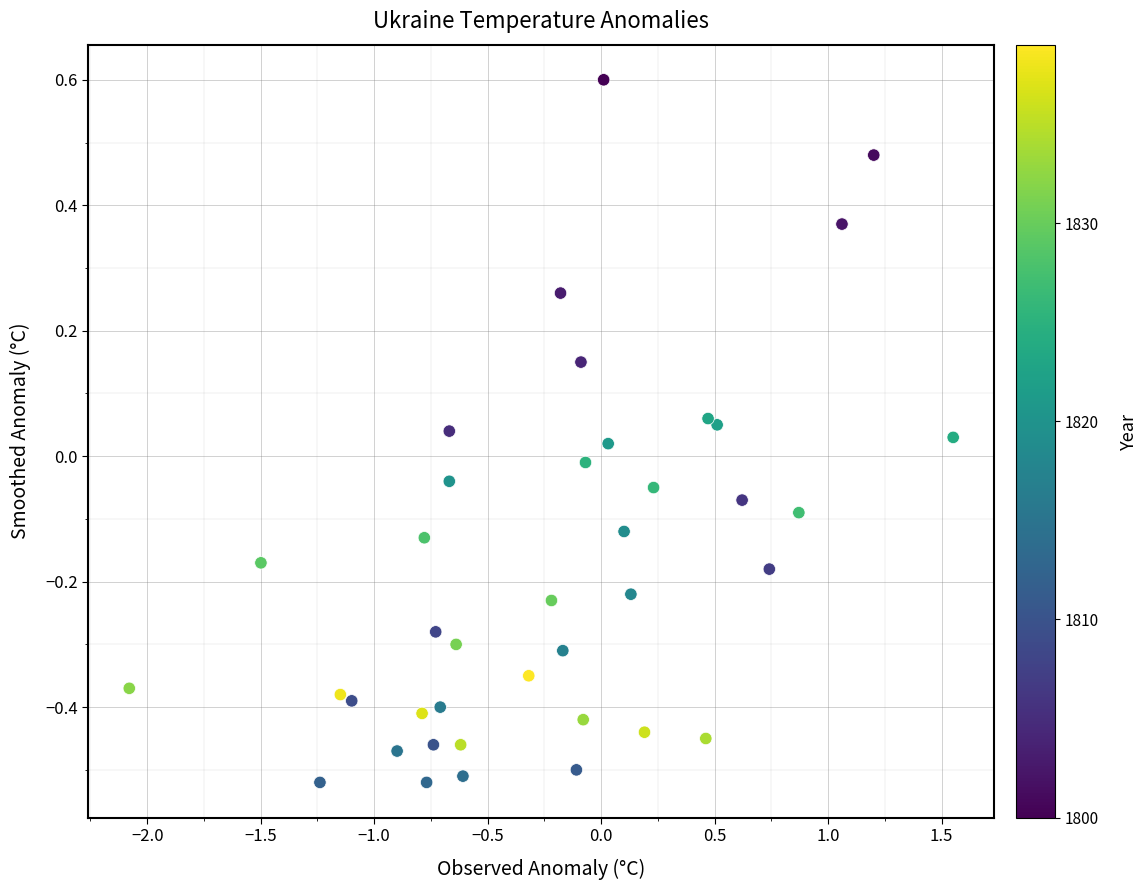

What is the range of Y values (max minus min)?

1.1